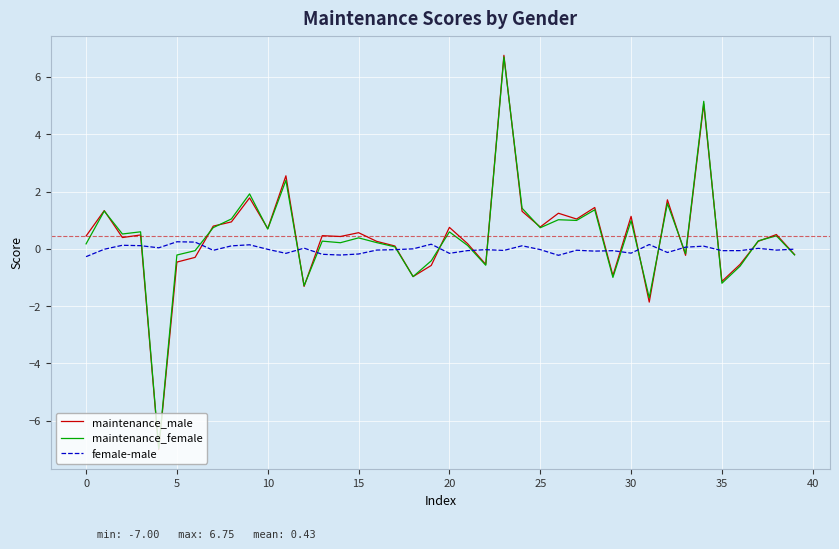

In maintenance_female, how many points are higher than both neighbors (excluding endpoints)?

14